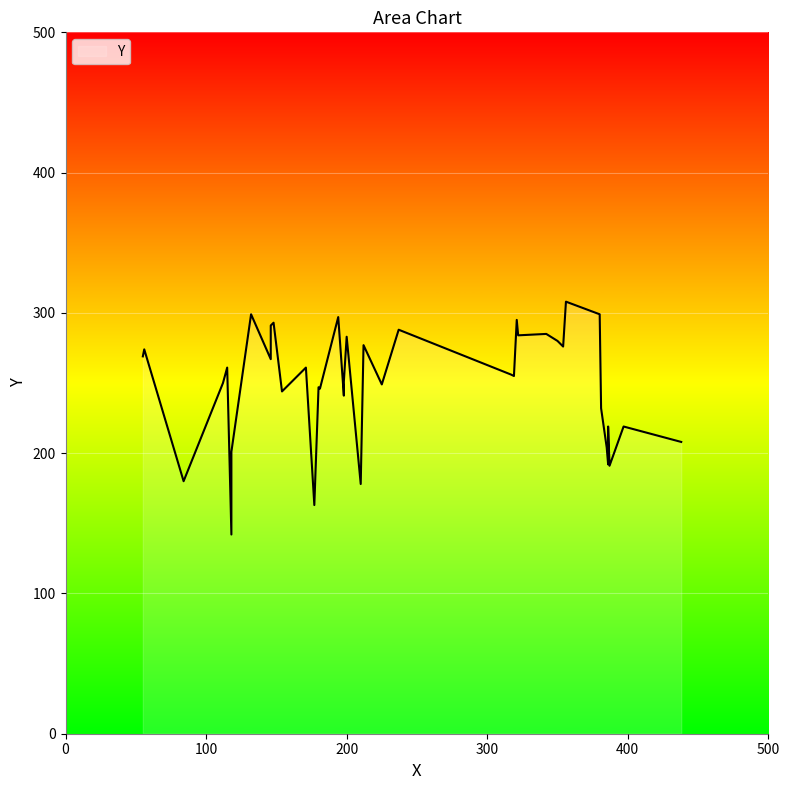

The value at 32 is 288. True or false?

True